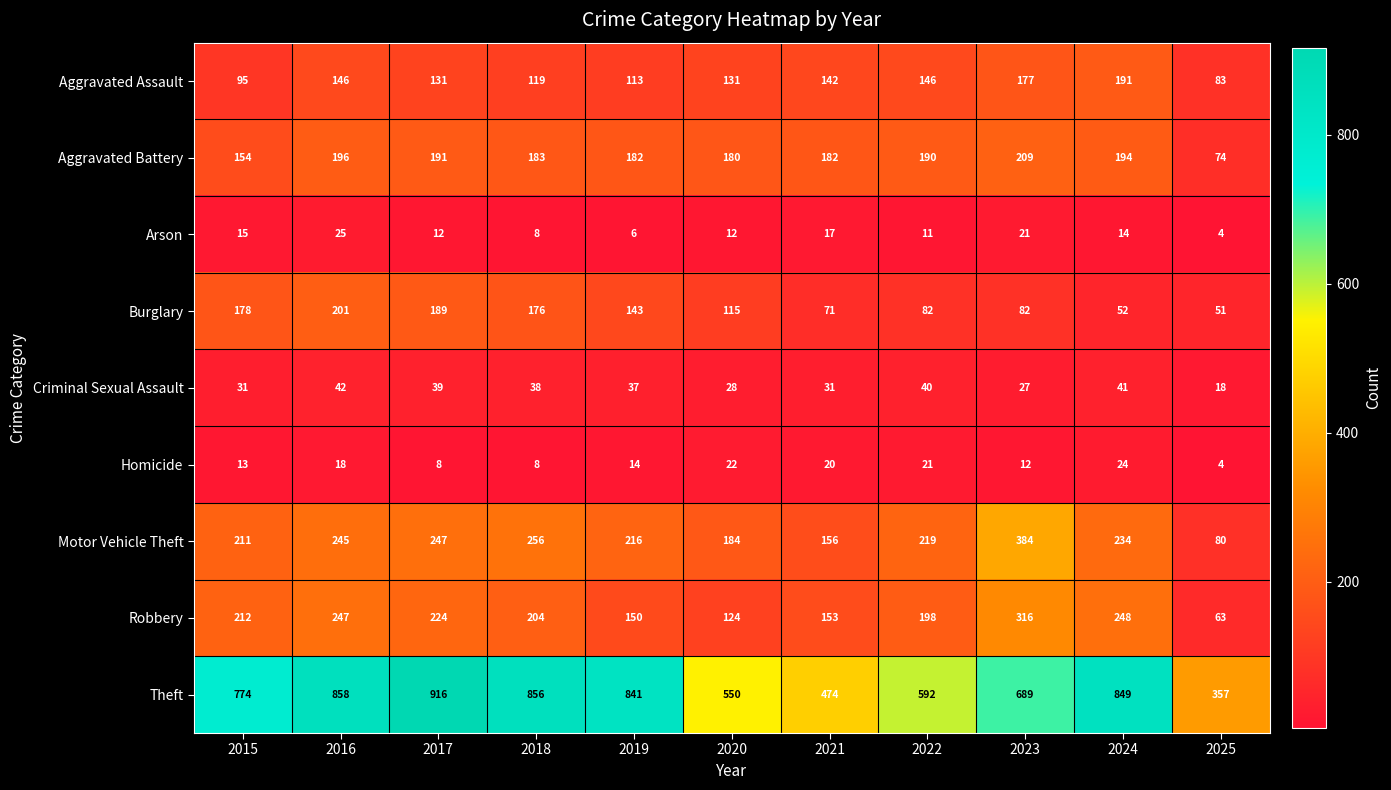

Is it true that Burglary equals 176 at 2018?

True